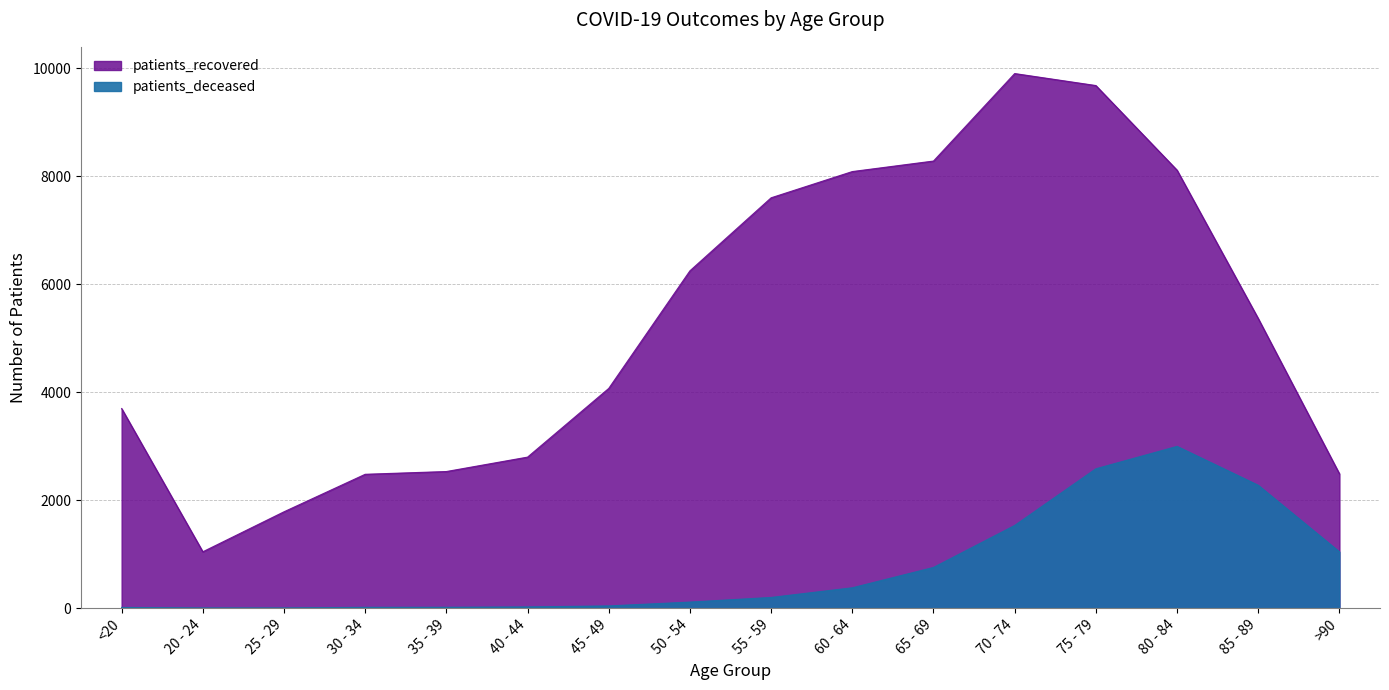

The patients_deceased series shows 112 at 50 - 54. True or false?

True